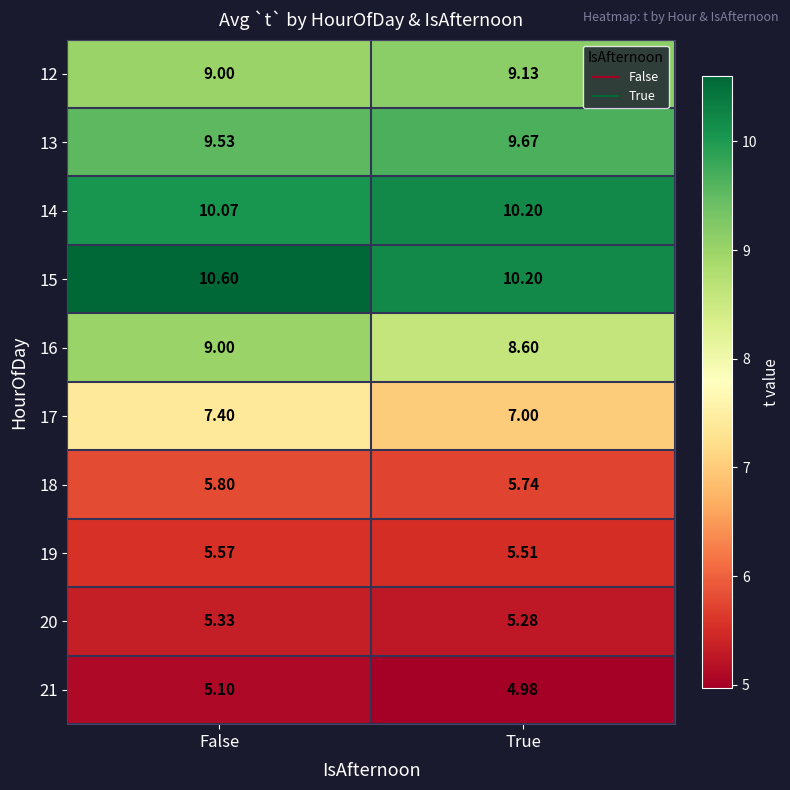

Where is 16 nearest to the value 8?

True